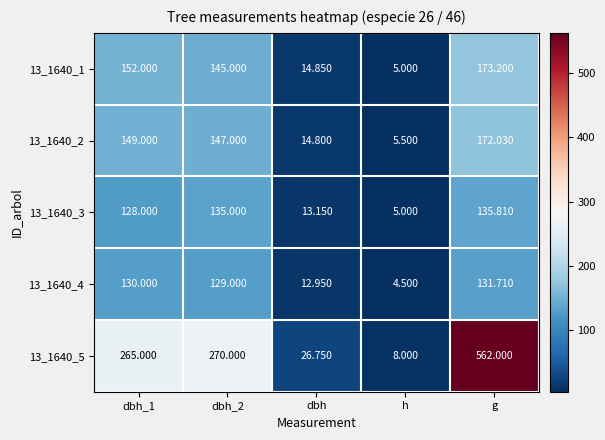

Is the value of 13_1640_4 at dbh greater than the value of 13_1640_2 at dbh_1?

No